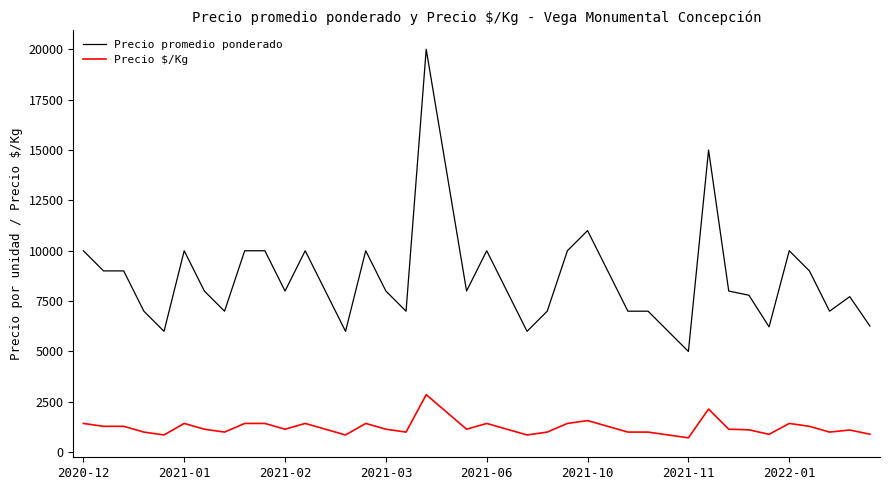

True or false: Precio $/Kg and Precio promedio ponderado intersect in this chart.

False